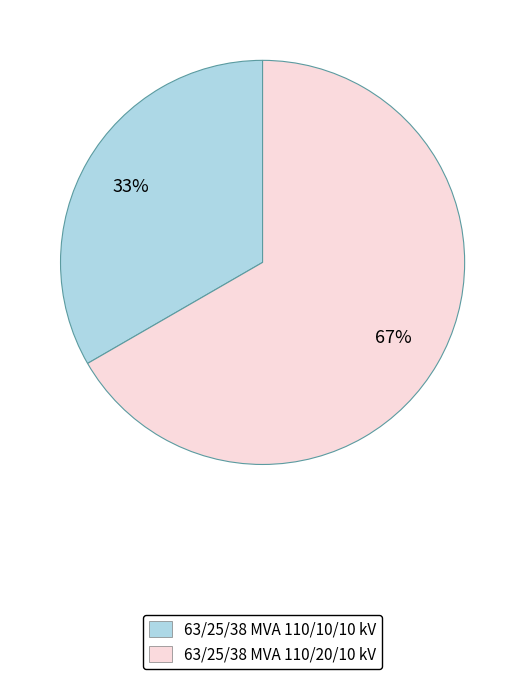

Which slice is the smallest?

63/25/38 MVA 110/10/10 kV